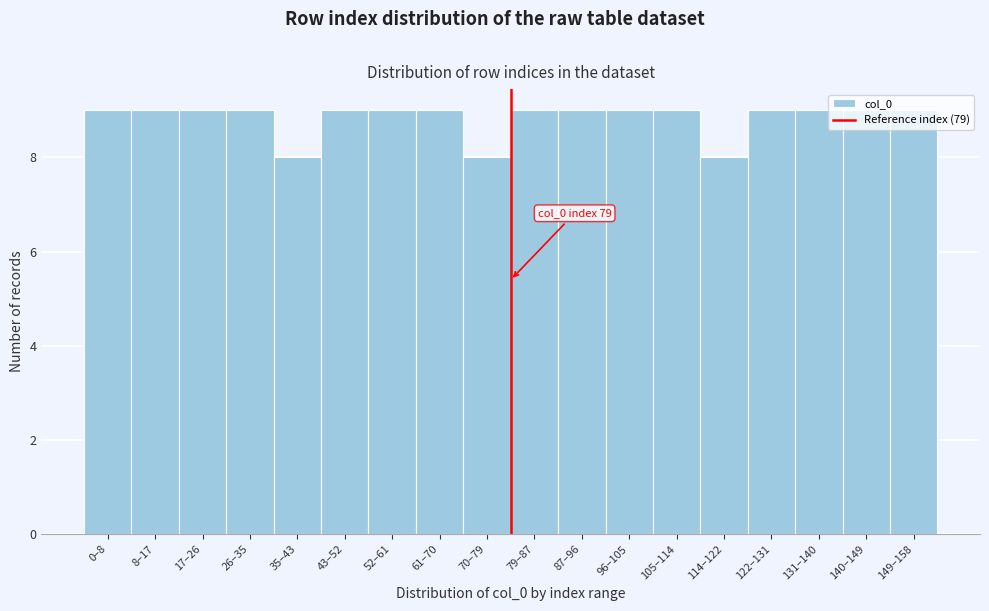

The chart shows a value of 8 at 35–43. True or false?

True